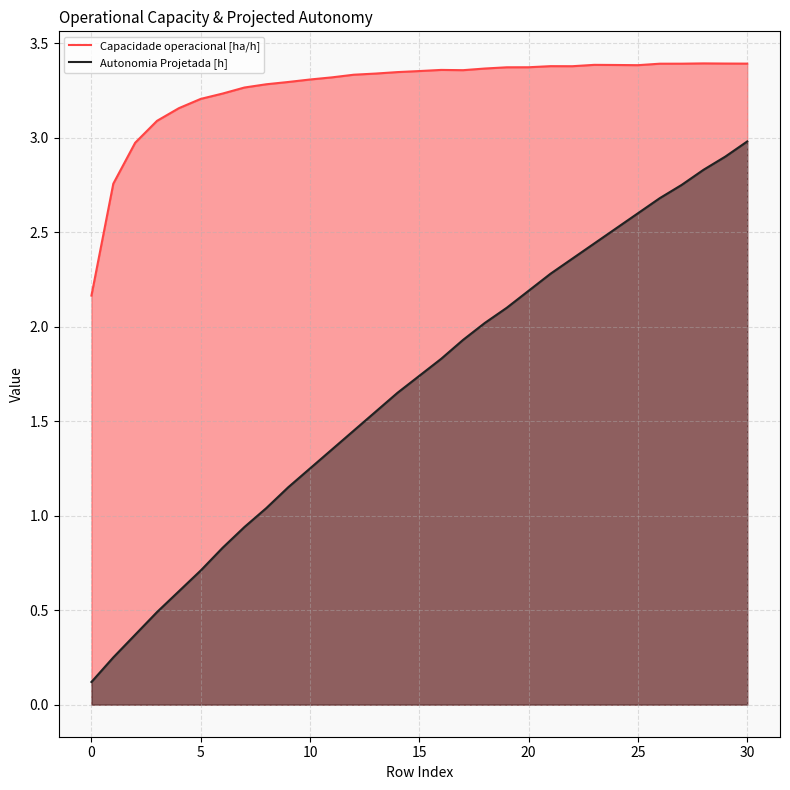

Rank the series by their maximum value, from highest to lowest.

Capacidade operacional [ha/h], Autonomia Projetada [h]